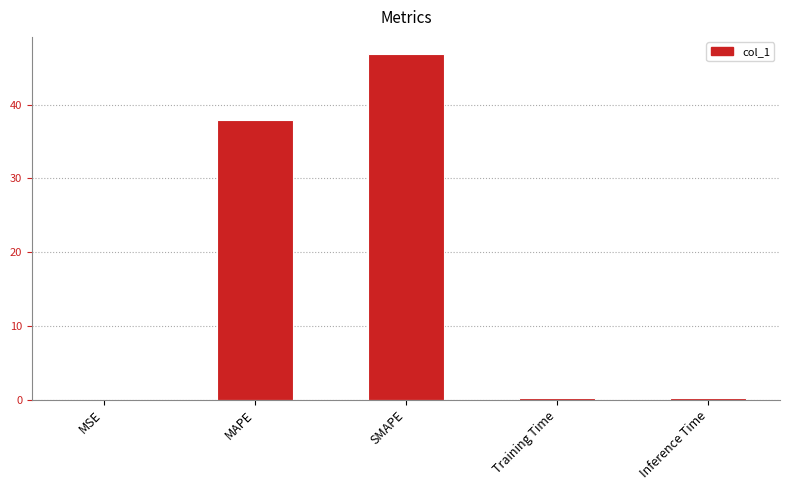

Which category has the highest value across all series?

SMAPE